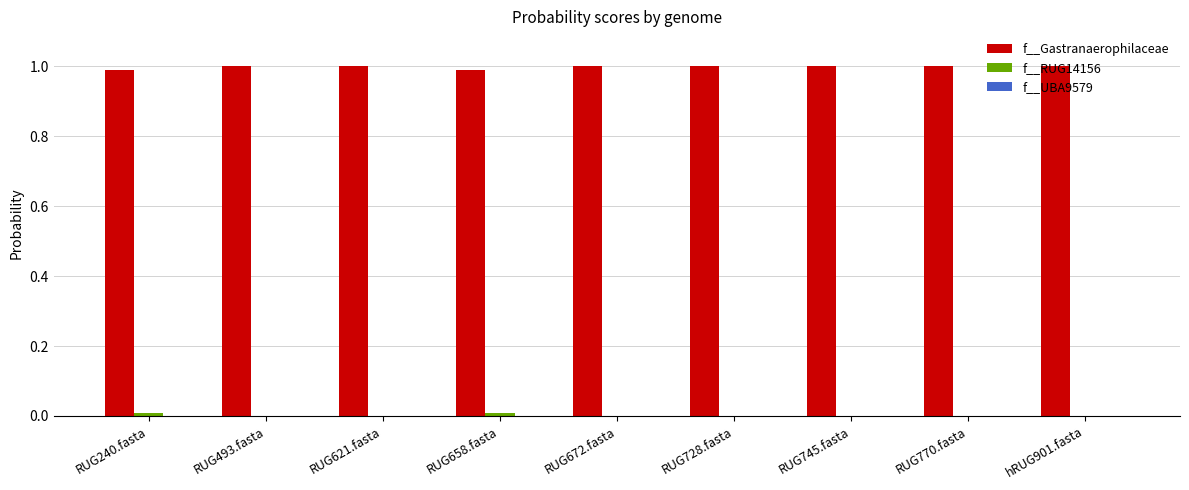

The f__Gastranaerophilaceae series shows 1.0 at RUG770.fasta. True or false?

True